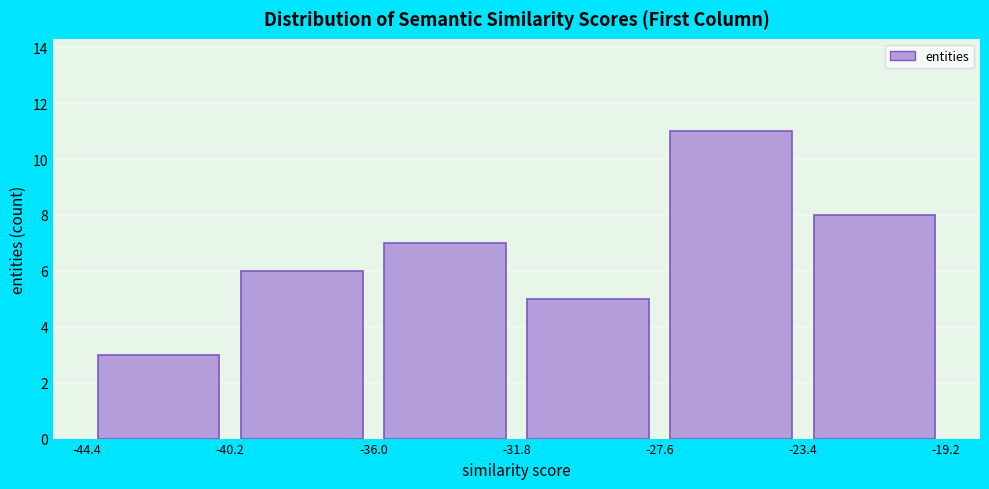

How tall is the bar that spans -36.0 to -31.8 on the x-axis? The values are not printed on the chart, so give them approximately, as read against the axis.

7